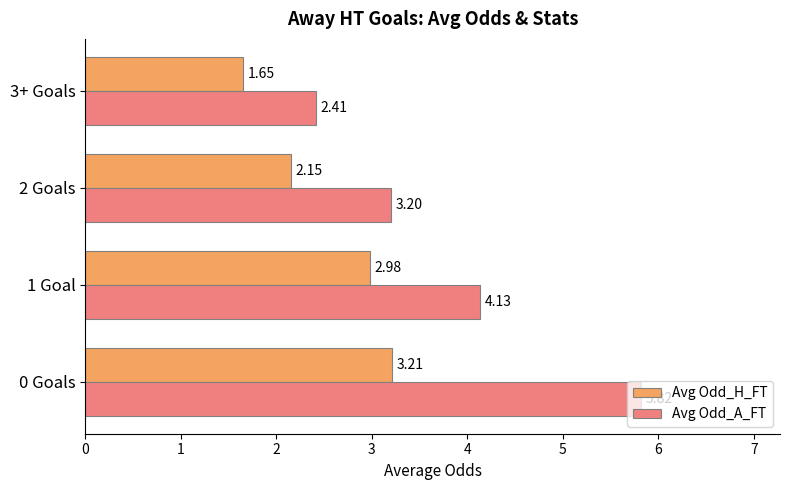

At which category is the sum across all series the highest?

0 Goals